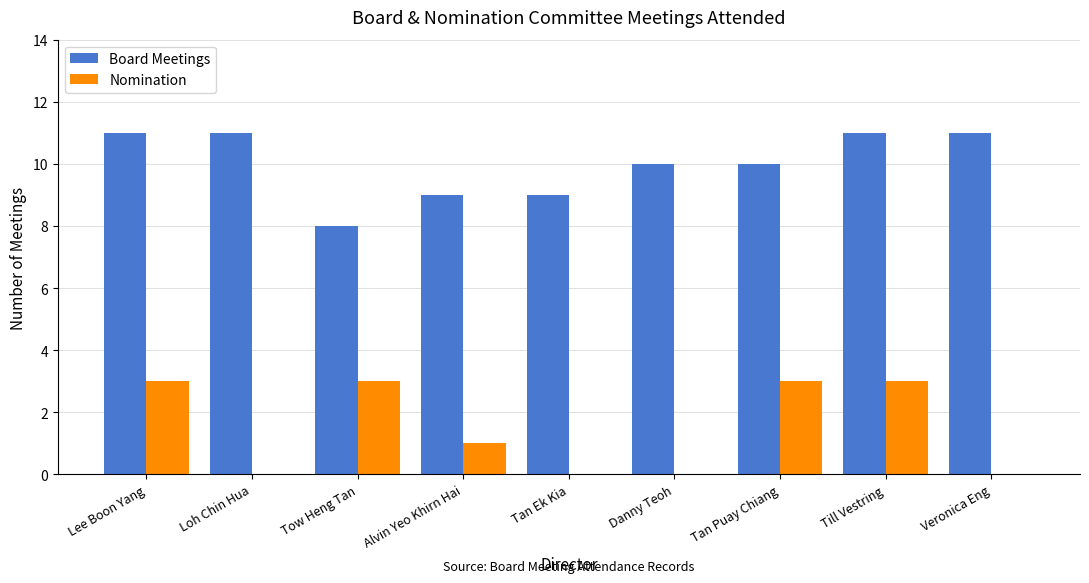

Reading right to left, list all the values displayed in this chart.

Board Meetings: Veronica Eng=11	Till Vestring=11	Tan Puay Chiang=10	Danny Teoh=10	Tan Ek Kia=9	Alvin Yeo Khirn Hai=9	Tow Heng Tan=8	Loh Chin Hua=11	Lee Boon Yang=11
Nomination: Veronica Eng=0	Till Vestring=3	Tan Puay Chiang=3	Danny Teoh=0	Tan Ek Kia=0	Alvin Yeo Khirn Hai=1	Tow Heng Tan=3	Loh Chin Hua=0	Lee Boon Yang=3